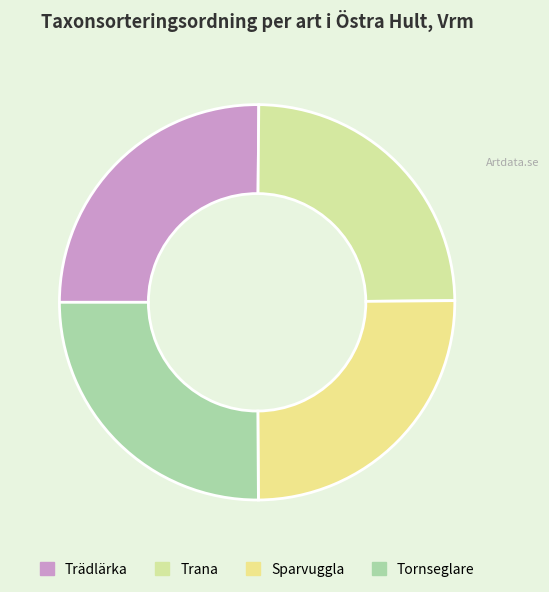

Does Tornseglare represent more than half of the total?

No